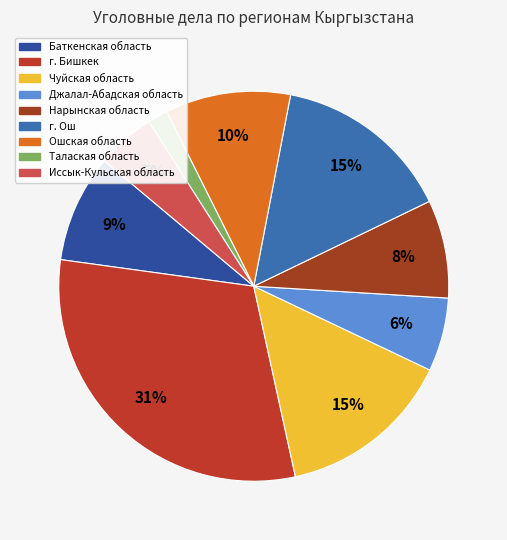

What percentage is NOT represented by г. Бишкек?

69.4%